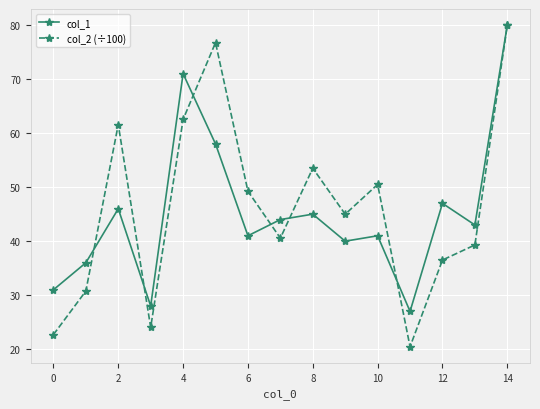

Which series has the widest spread of values?

col_2 (÷100)